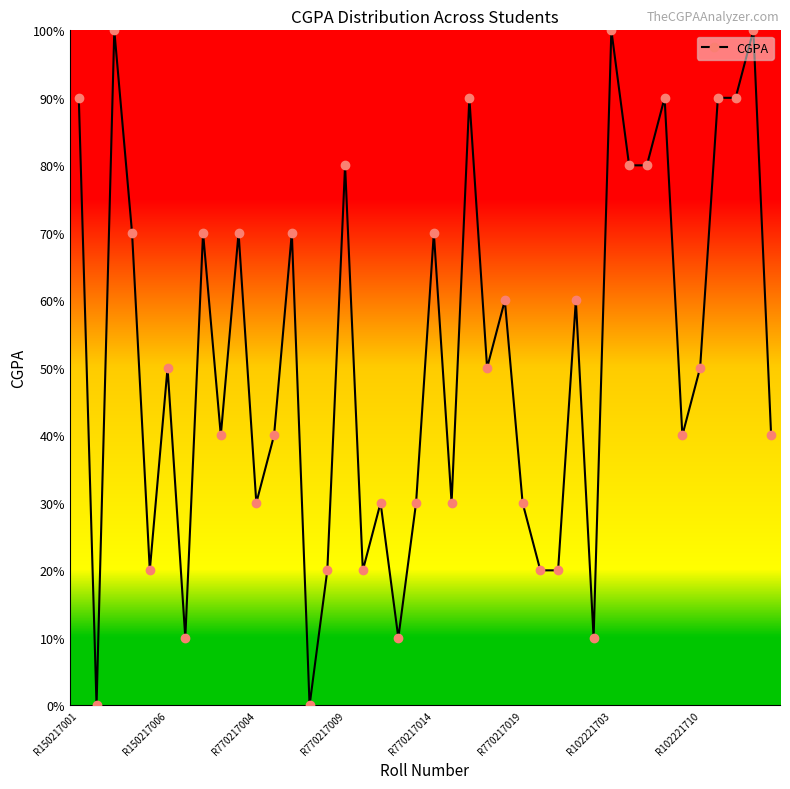

Does the chart have visible grid lines?

No